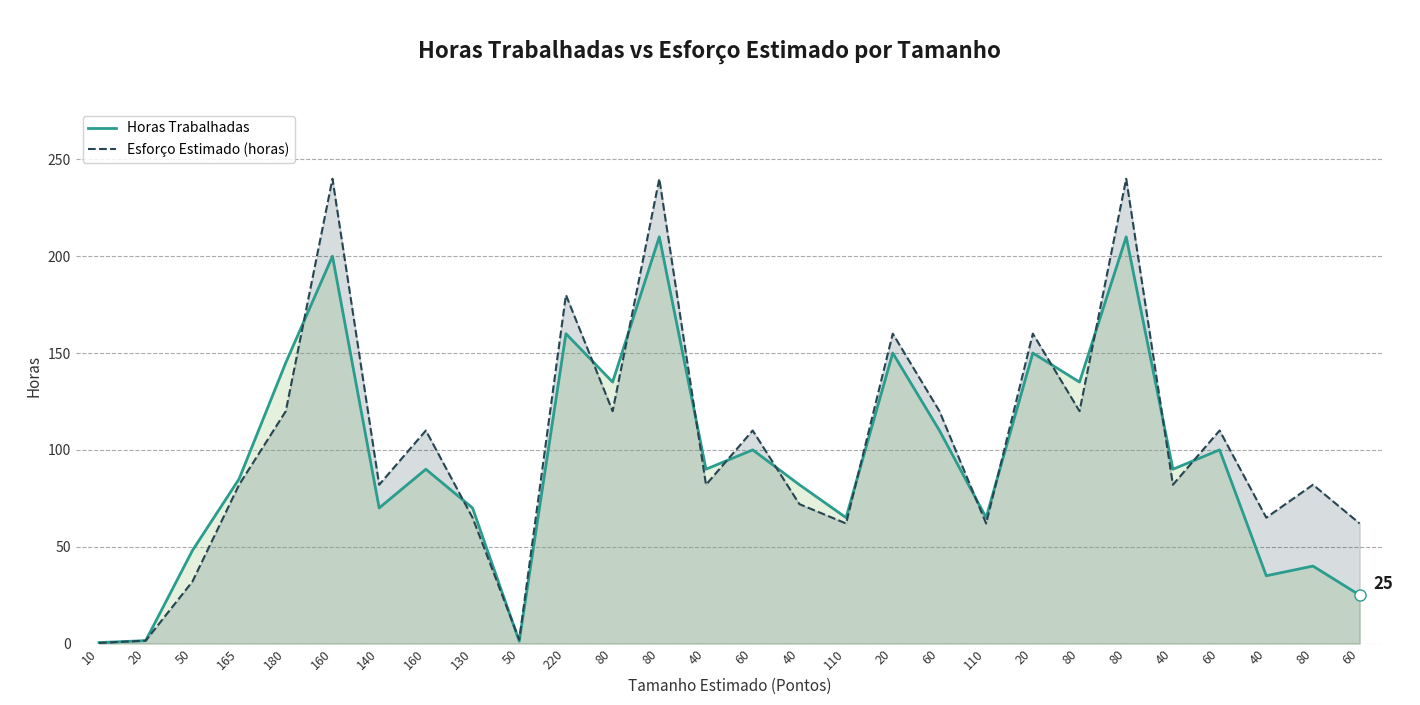

What is the average value of the Horas Trabalhadas series?

95.1